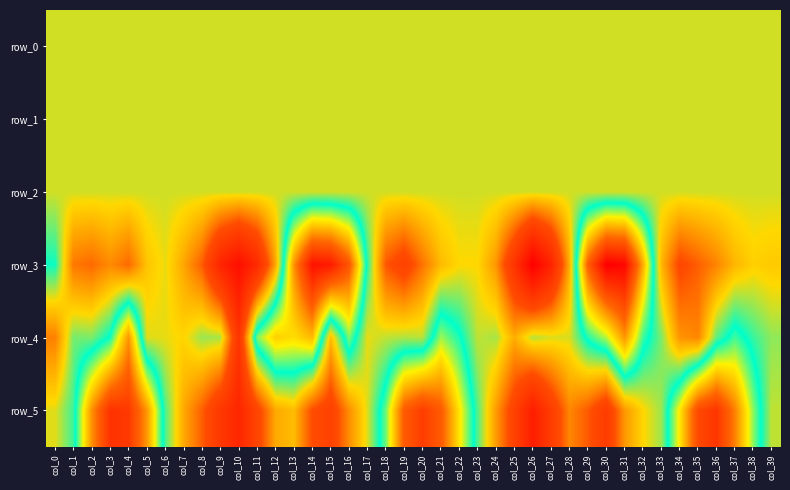

At which category is the sum across all series the highest?

col_31